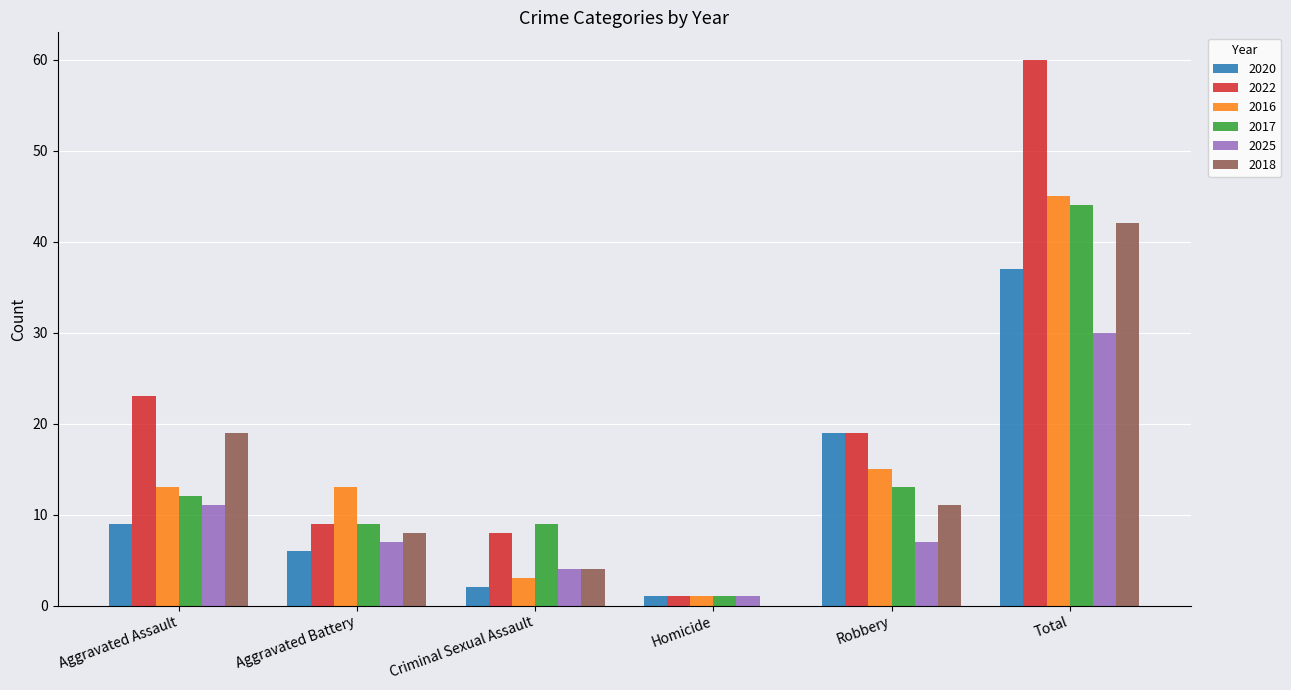

What are all the series names shown in the legend?

2020, 2022, 2016, 2017, 2025, 2018